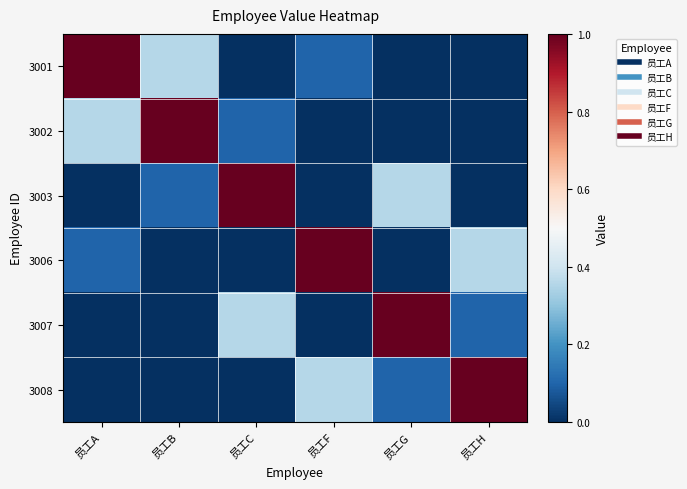

What is the total value across all series at 员工H?

1.5